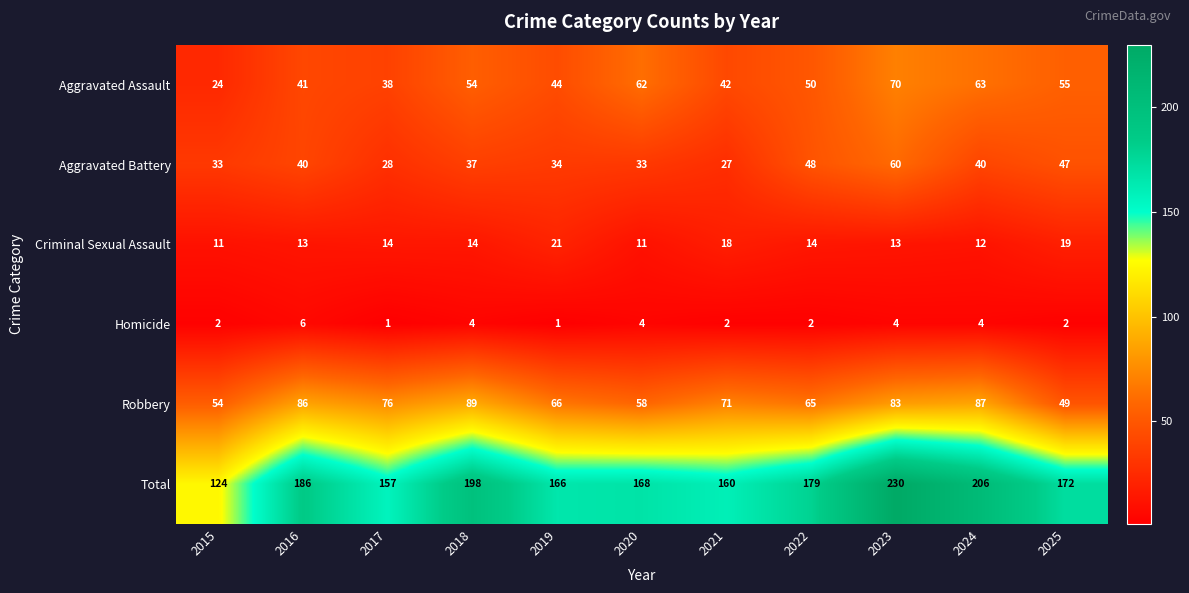

What is the sum of the Aggravated Battery values at 2017 and 2016?

68